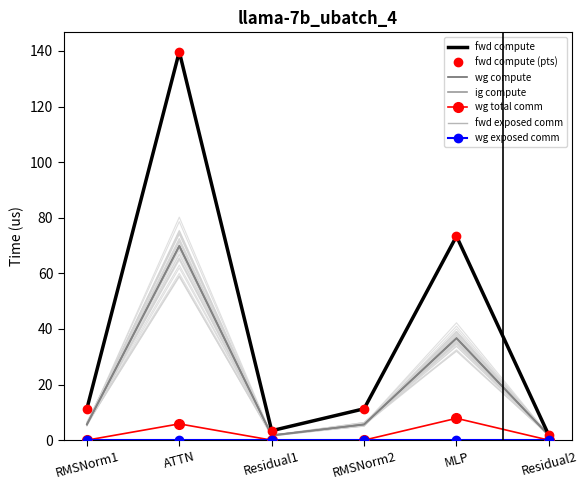

True or false: fwd compute and ig compute intersect in this chart.

False